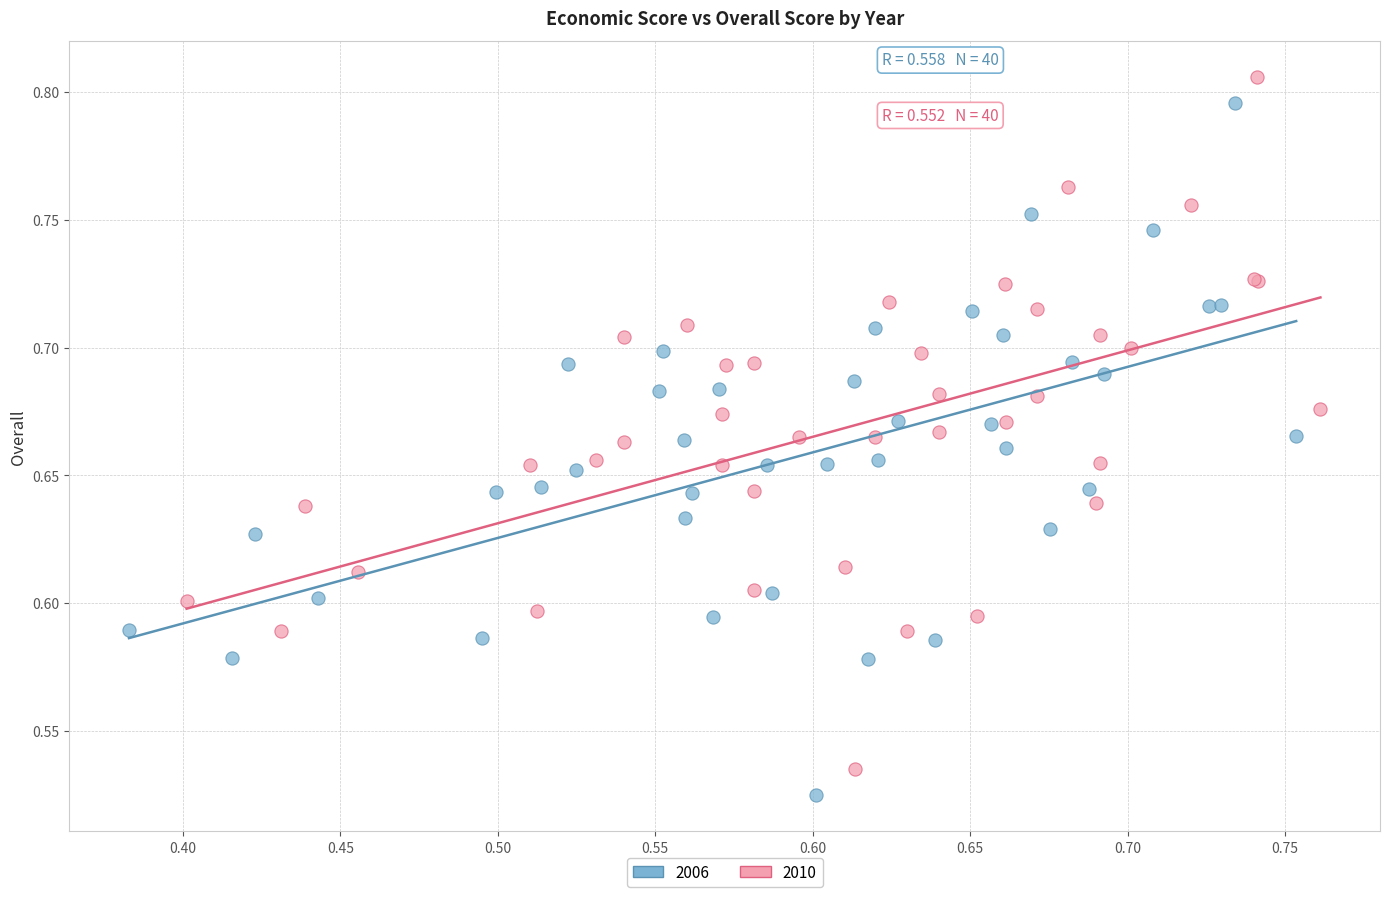

Which series has the largest Y range (max minus min)?

2006